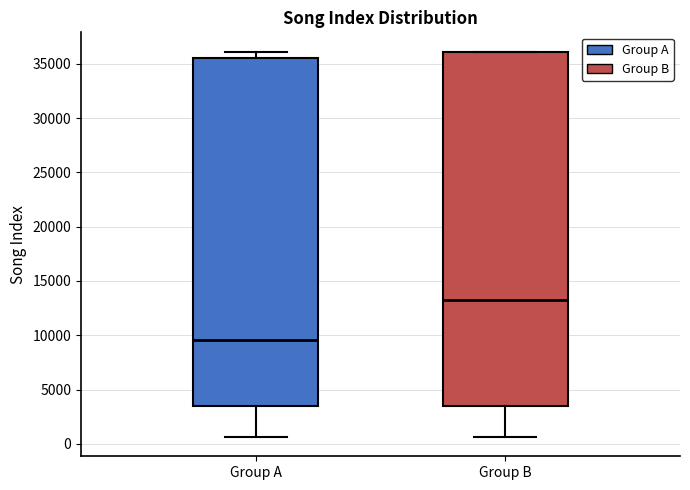

Which box's median line is the highest?

Group B